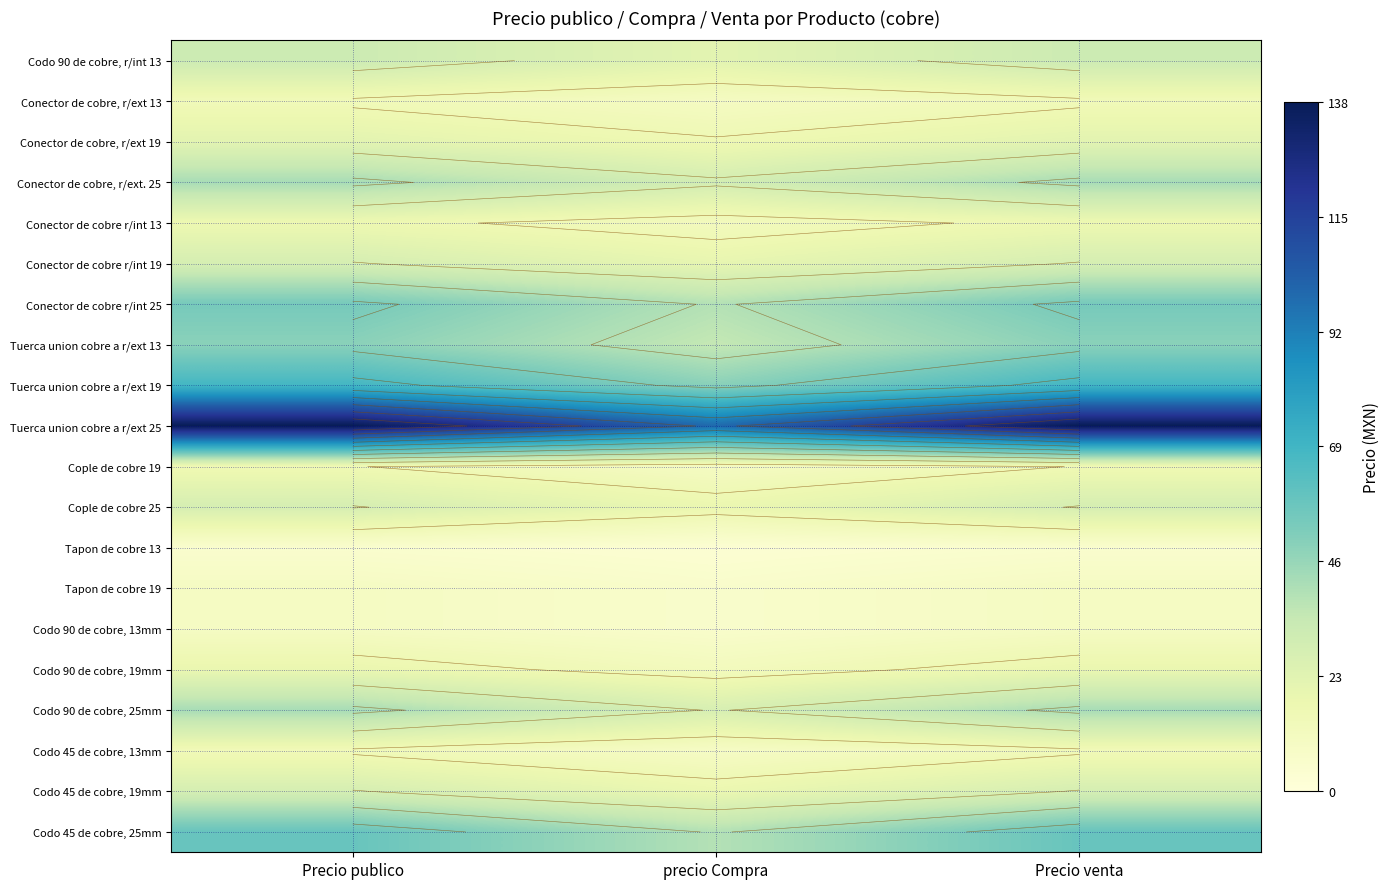

How many data points does each series have?

3